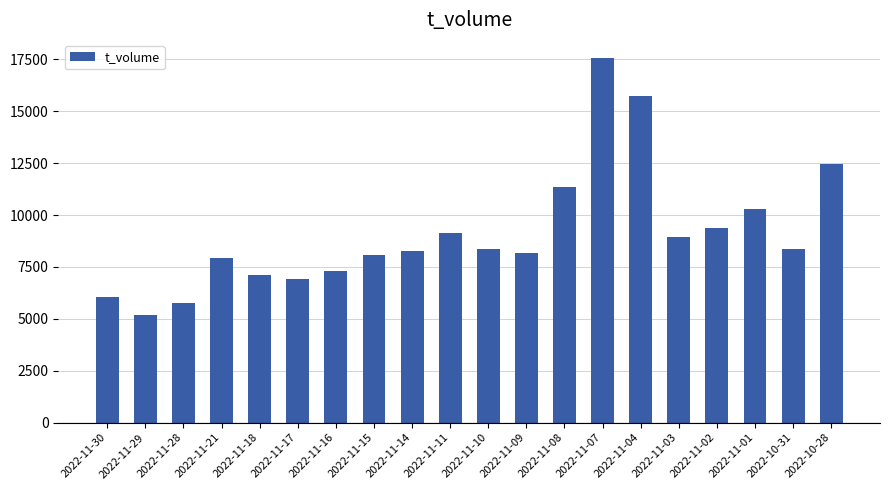

What is the difference between the maximum and minimum values?

12388